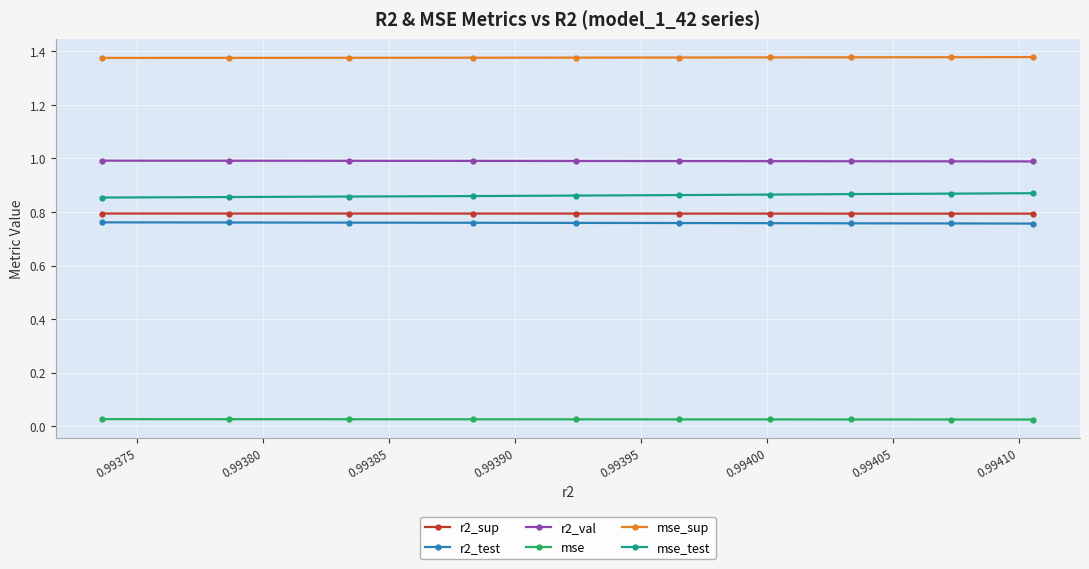

Which series has the largest total across all categories?

mse_sup